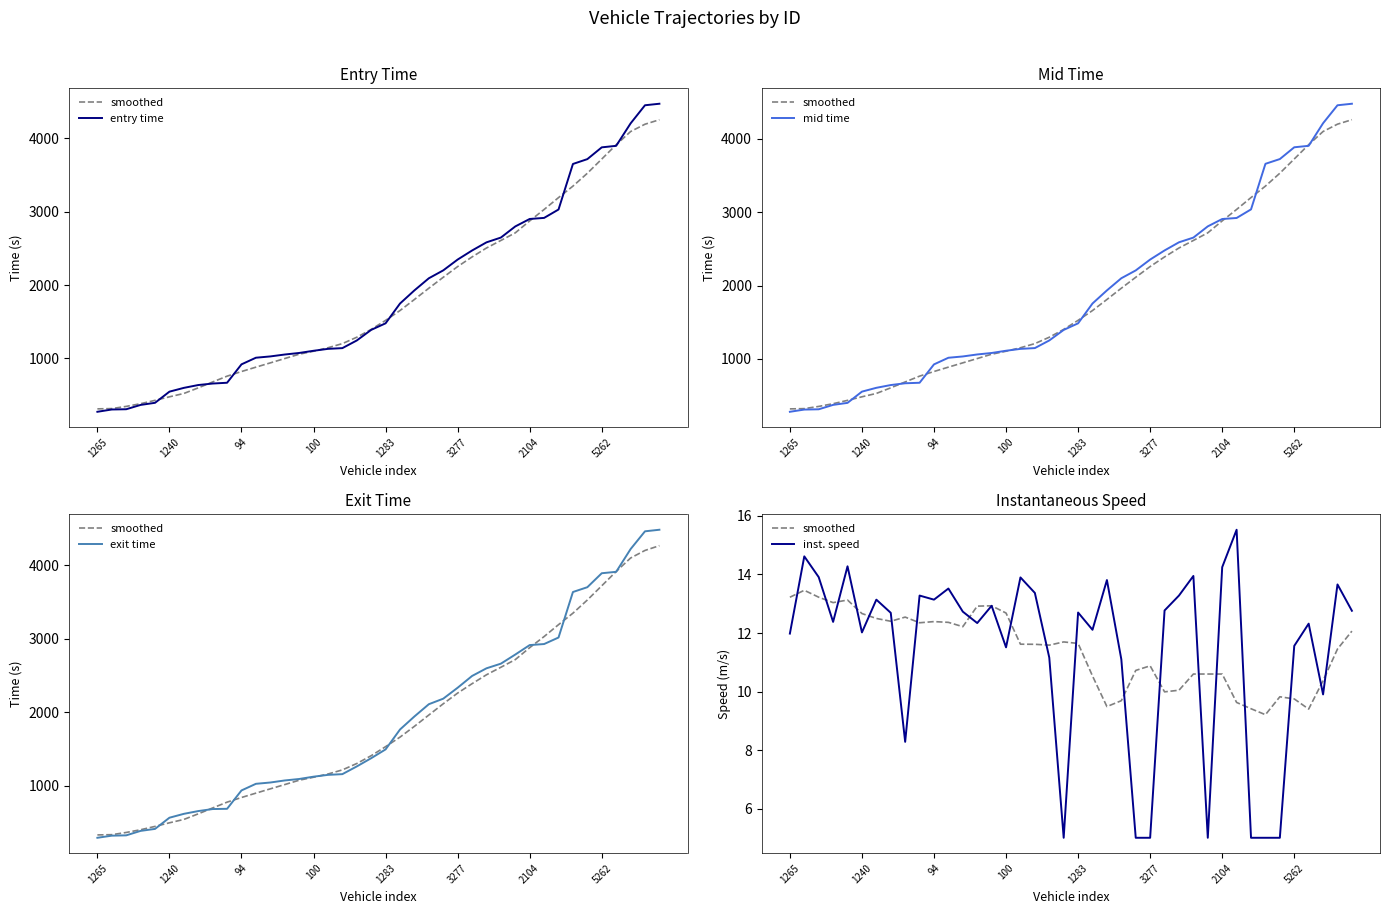

Reading left to right, what are all the values shown in this chart?

smoothed: 13.2	13.5	13.2	13.0	13.1	12.7	12.5	12.4	12.5	12.3	12.4	12.4	12.2	12.9	12.9	12.7	11.6	11.6	11.6	11.7	11.6	10.5	9.5	9.7	10.7	10.9	10.0	10.0	10.6	10.6	10.6	9.6	9.4	9.2	9.8	9.7	9.4	10.4	11.5	12.1
entry time: 274.5	305.6	309.1	367.9	396.6	548.4	600.0	638.6	659.0	669.7	920.2	1010.5	1028.1	1054.0	1075.2	1104.9	1131.0	1141.0	1245.1	1389.5	1478.9	1748.0	1927.2	2091.9	2199.4	2346.8	2470.0	2581.0	2646.1	2797.8	2899.3	2913.8	3028.0	3648.0	3714.0	3874.3	3895.0	4200.0	4447.3	4468.0
mid time: 281.2	311.3	315.1	375.1	402.5	555.5	607.5	645.0	669.3	676.2	926.4	1016.6	1034.3	1061.5	1081.5	1112.0	1137.4	1148.2	1252.1	1395.5	1485.2	1755.3	1933.4	2099.0	2205.4	2353.3	2477.2	2588.2	2652.1	2805.1	2905.2	2919.1	3036.2	3656.4	3721.2	3881.6	3901.5	4209.0	4453.4	4474.3
exit time: 289.9	318.8	323.0	383.9	410.8	563.0	615.8	653.4	681.0	684.2	934.3	1024.5	1042.2	1070.1	1090.1	1121.6	1146.2	1156.1	1261.0	1373.2	1493.1	1763.7	1941.2	2107.9	2183.2	2332.2	2492.3	2596.6	2659.9	2783.9	2912.8	2926.9	3015.6	3635.2	3700.5	3890.7	3909.8	4219.1	4461.2	4482.7
inst. speed: 12.0	14.6	13.9	12.4	14.3	12.0	13.1	12.7	8.3	13.3	13.1	13.5	12.7	12.3	12.9	11.5	13.9	13.4	11.2	5.0	12.7	12.1	13.8	11.1	5.0	5.0	12.8	13.3	13.9	5.0	14.2	15.5	5.0	5.0	5.0	11.6	12.3	9.9	13.7	12.8